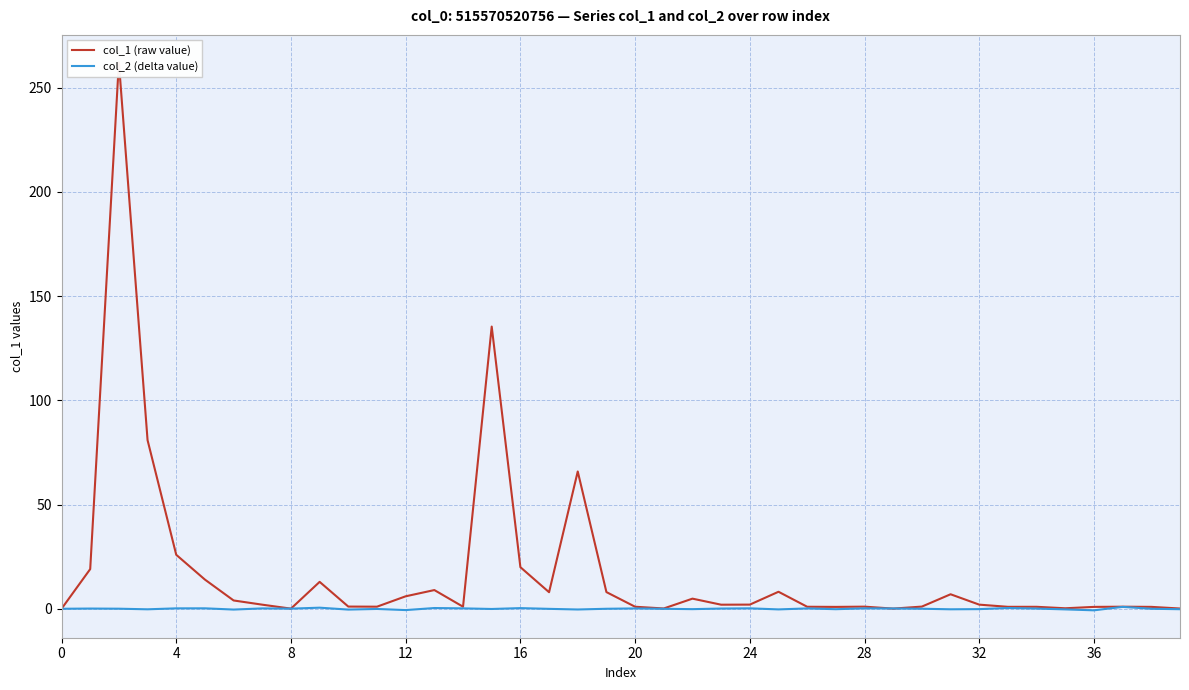

Reading right to left, what are all the values shown in this chart?

col_1 (raw value): 0.1	0.9	1.0	0.9	0.2	0.9	0.9	2.0	7.0	1.0	0.1	1.0	0.9	1.0	8.2	2.0	2.0	4.9	0.1	1.0	8.0	65.9	7.9	20.0	135.4	1.0	9.0	6.0	1.0	1.1	12.9	0.1	2.0	4.0	14.0	25.9	80.9	262.2	19.0	0.0
col_2 (delta value): -0.2	-0.0	0.9	-0.7	-0.3	0.1	0.4	-0.2	-0.3	0.0	0.1	0.2	-0.2	0.2	-0.3	0.2	0.1	-0.2	-0.0	0.2	0.0	-0.3	-0.0	0.3	-0.1	0.2	0.4	-0.6	-0.1	-0.4	0.5	0.1	0.2	-0.4	0.2	0.2	-0.3	0.0	0.1	0.0